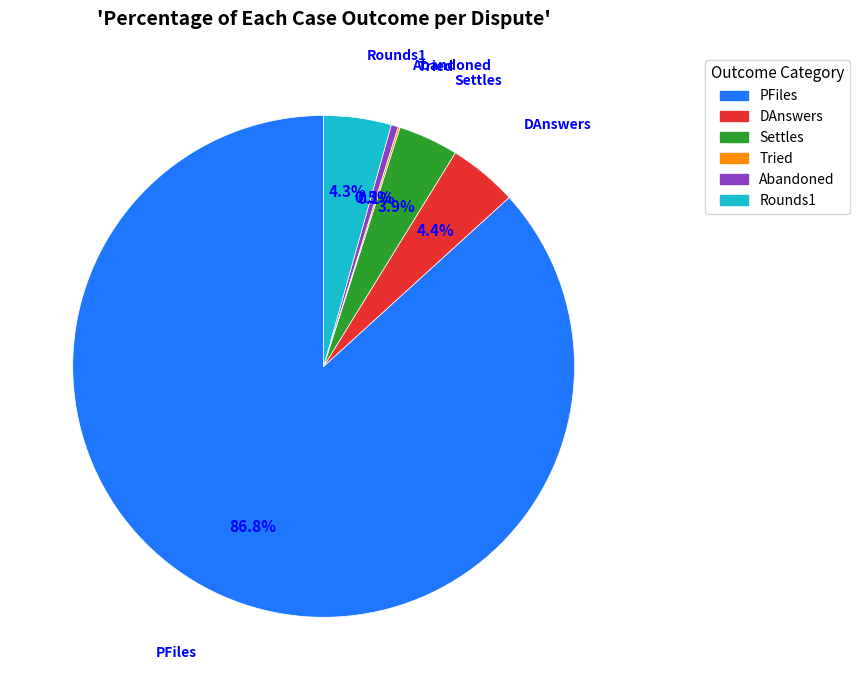

To the nearest percent, what percentage of the pie is DAnswers?

4%